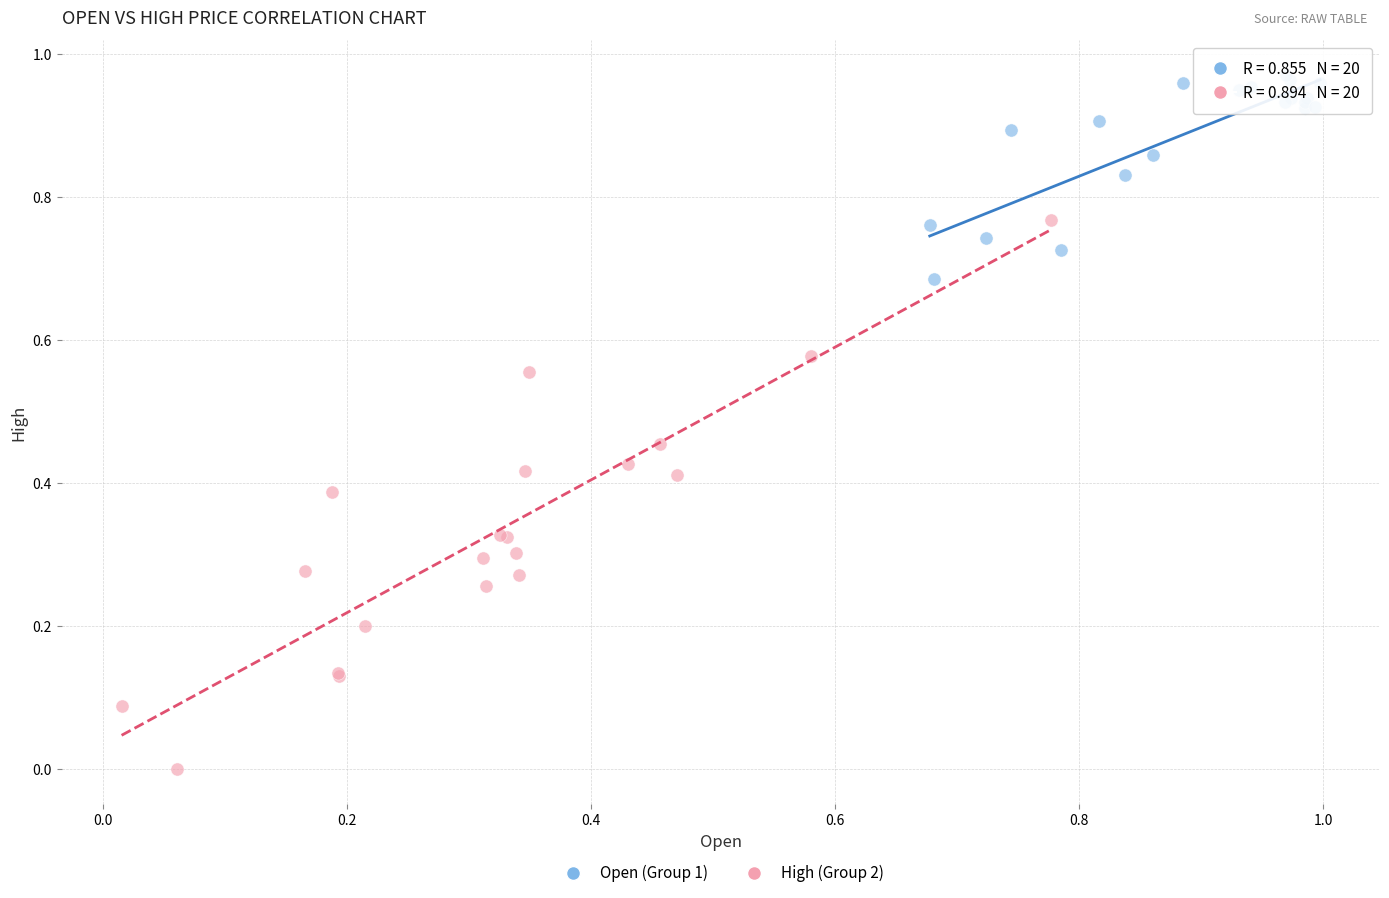

Which series contains the lowest Y value?

High (Group 2)